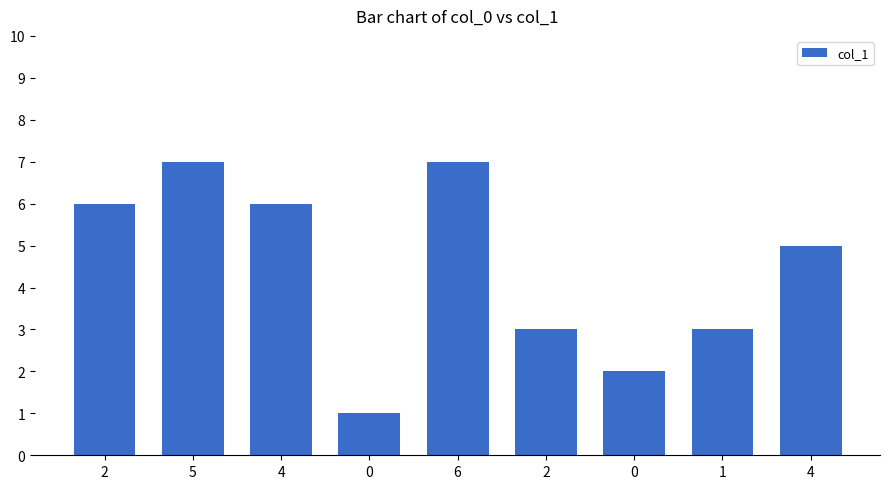

What is the smallest value displayed?

1